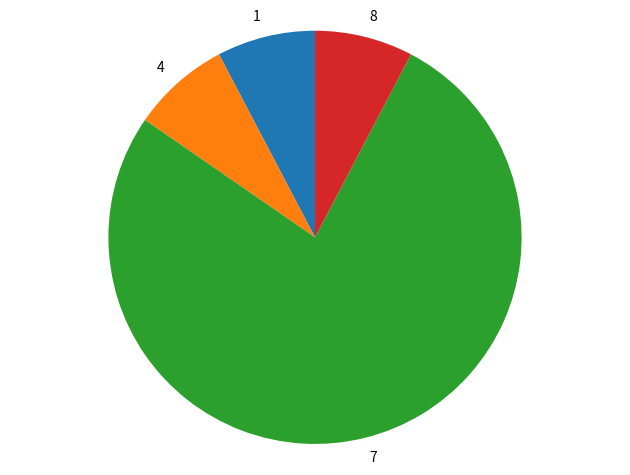

Do 7 and 8 together represent more than half of the pie?

Yes